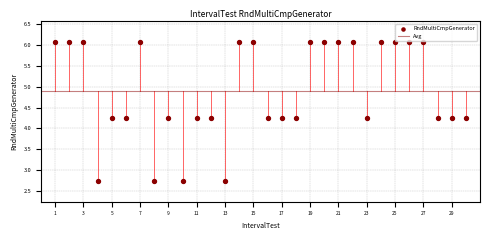

What is the range of Y values (max minus min)?

3.3